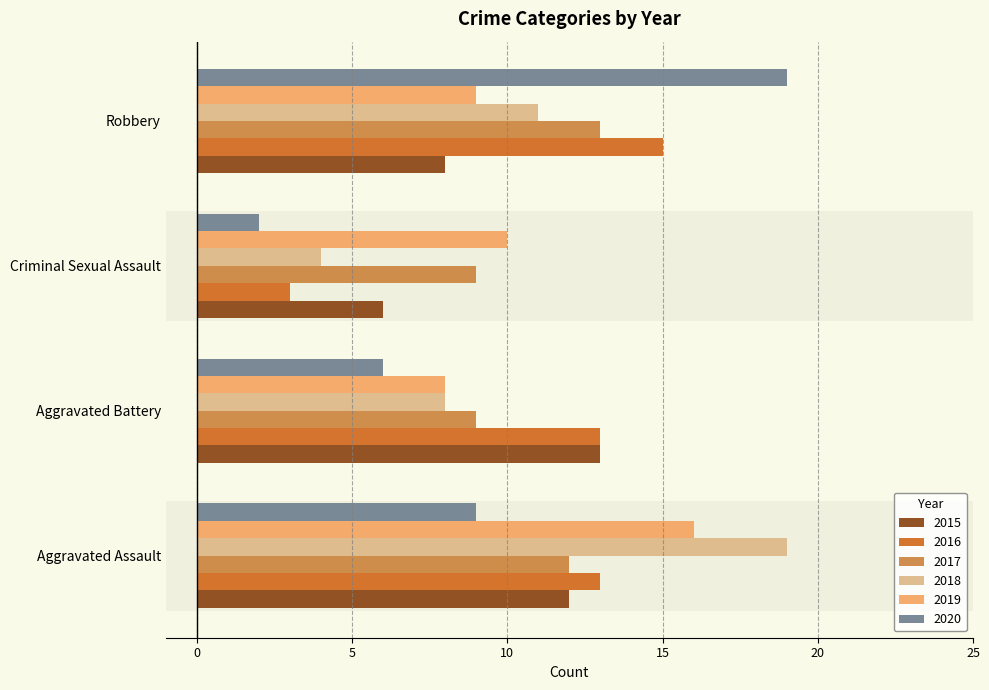

Is it true that 2020 equals 9 at Aggravated Assault?

True